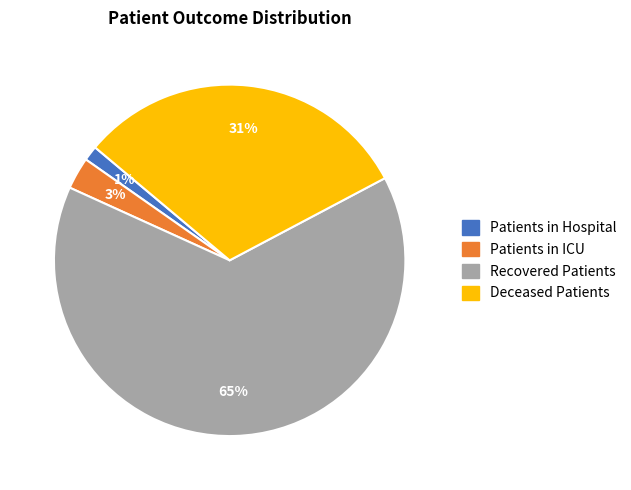

Between Deceased Patients and Patients in Hospital, which is larger?

Deceased Patients